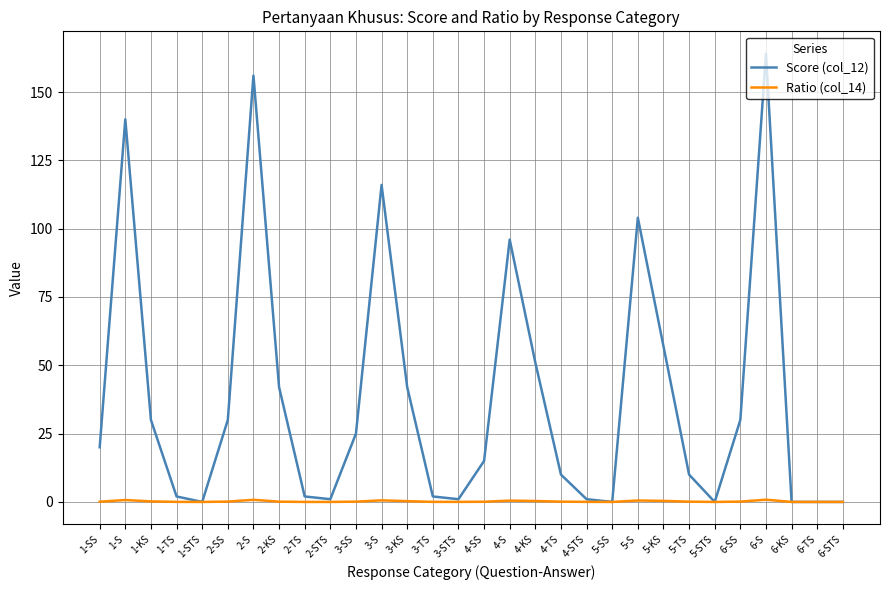

Rank the series by their average value, from highest to lowest.

Score (col_12), Ratio (col_14)